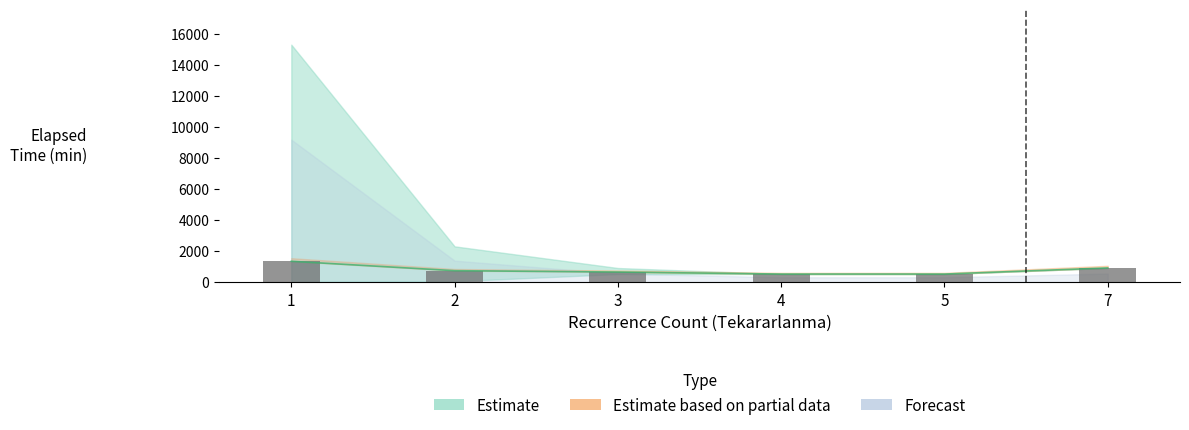

What is the greatest value displayed?

1337.4